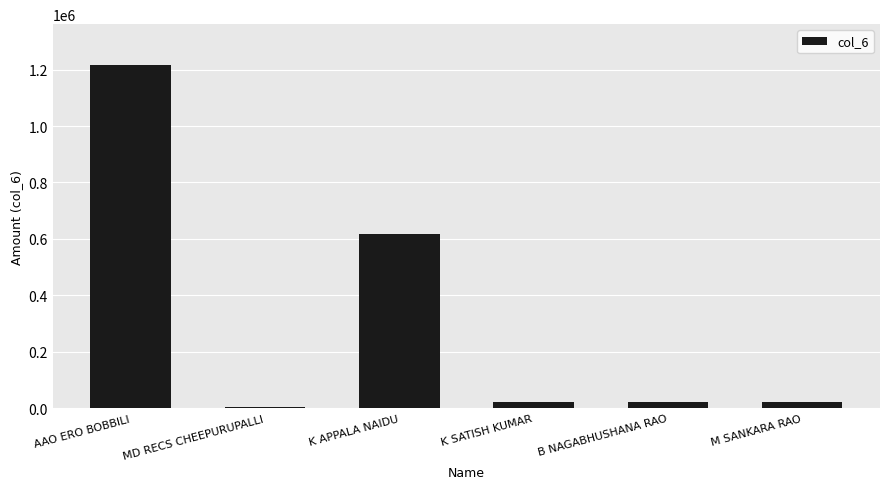

Are the bars grouped side by side (vs. stacked)?

No